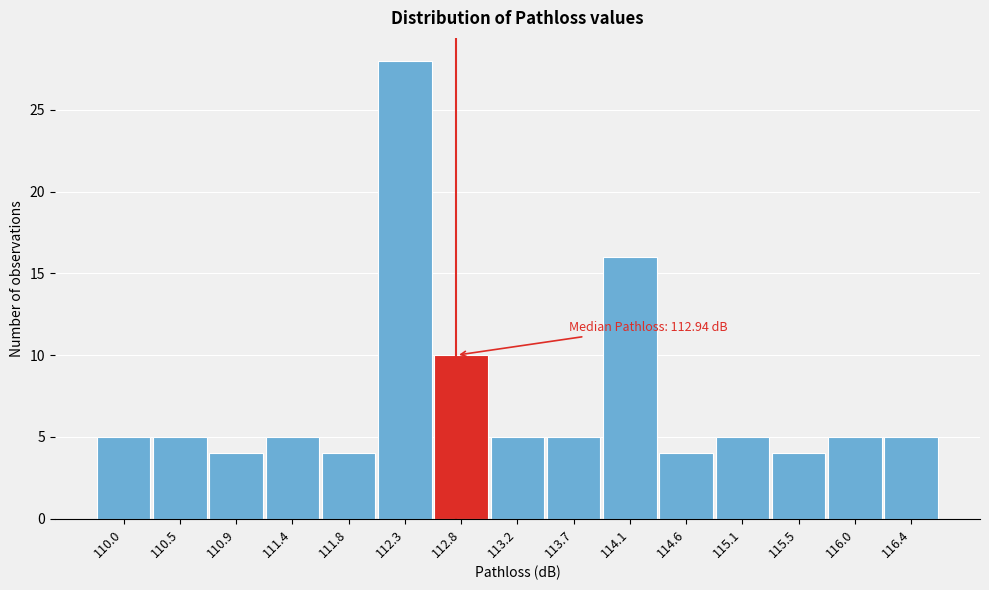

Reading left to right, transcribe all the data shown in this chart.

5	5	4	5	4	28	10	5	5	16	4	5	4	5	5